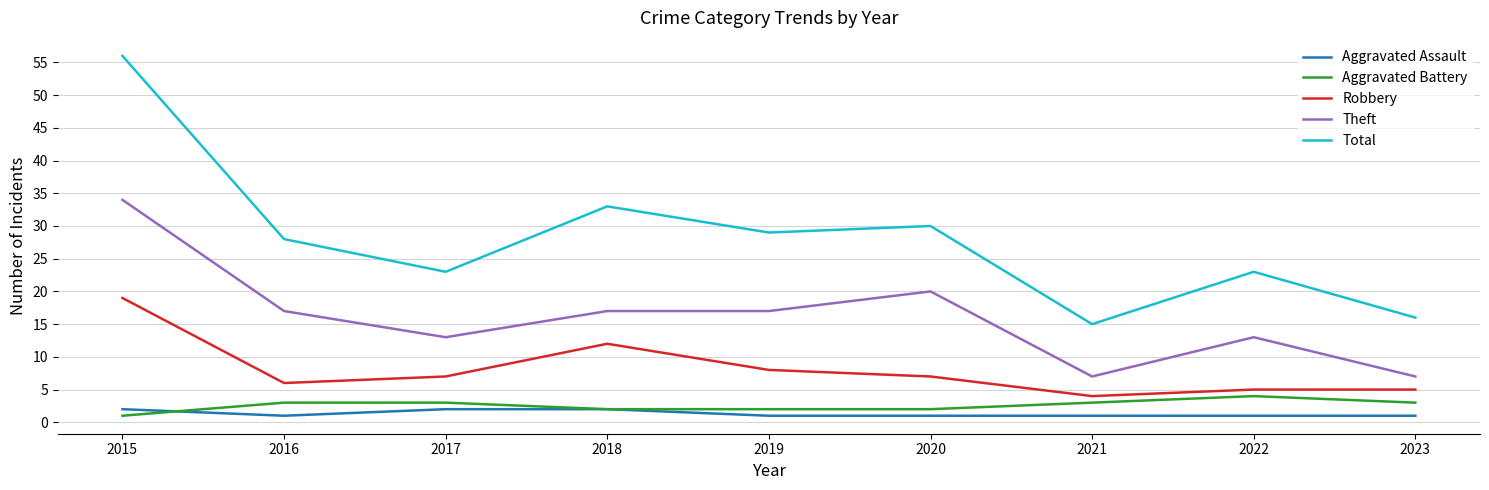

What is the sum of the Total values at 2016 and 2017?

51